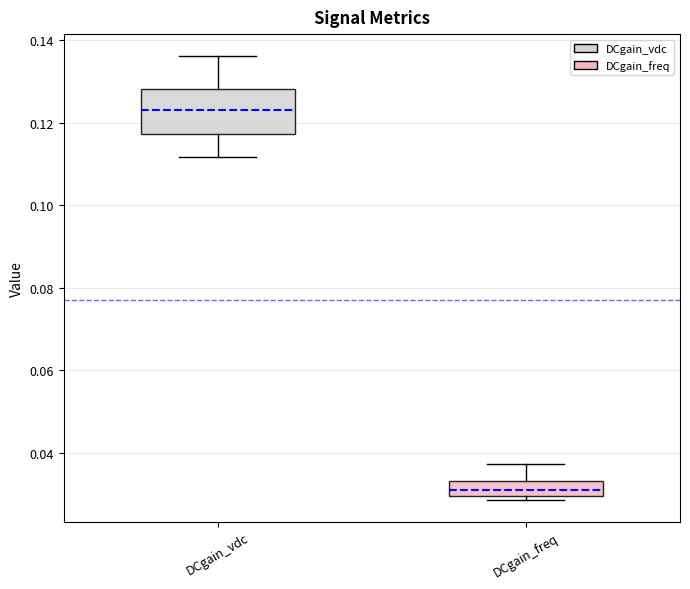

Reading left to right, read every box against the y-axis: the position of its median line, the range the box covers, and the ends of its whiskers. The values are not printed on the chart, so give them approximately, as read against the axis.

DCgain_vdc: median 0.122, box 0.118 to 0.128, whiskers 0.112 to 0.136
DCgain_freq: median 0.032, box 0.030 to 0.034, whiskers 0.028 to 0.038